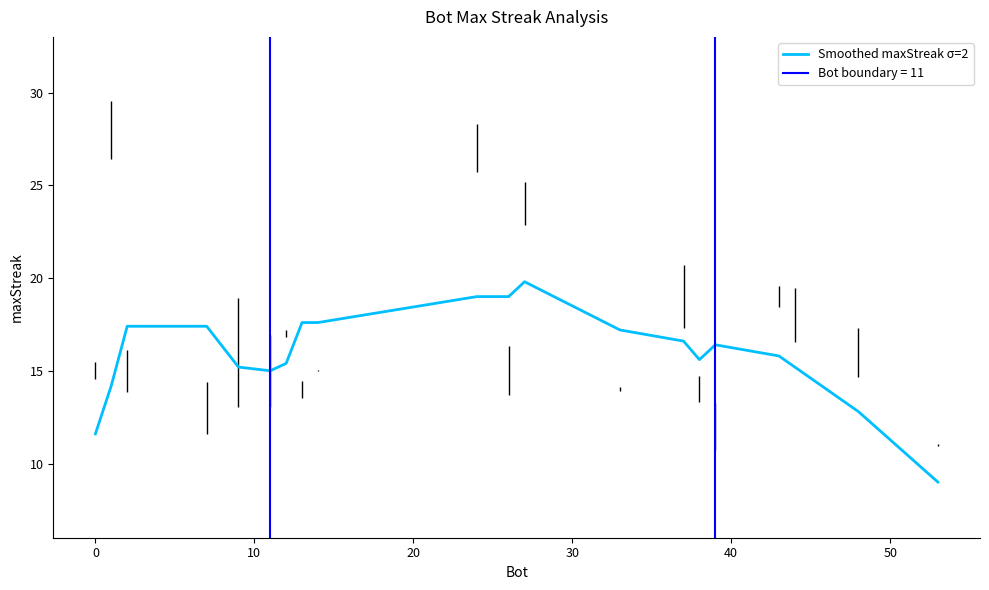

How many points are higher than both their immediate neighbors (excluding endpoints)?

2